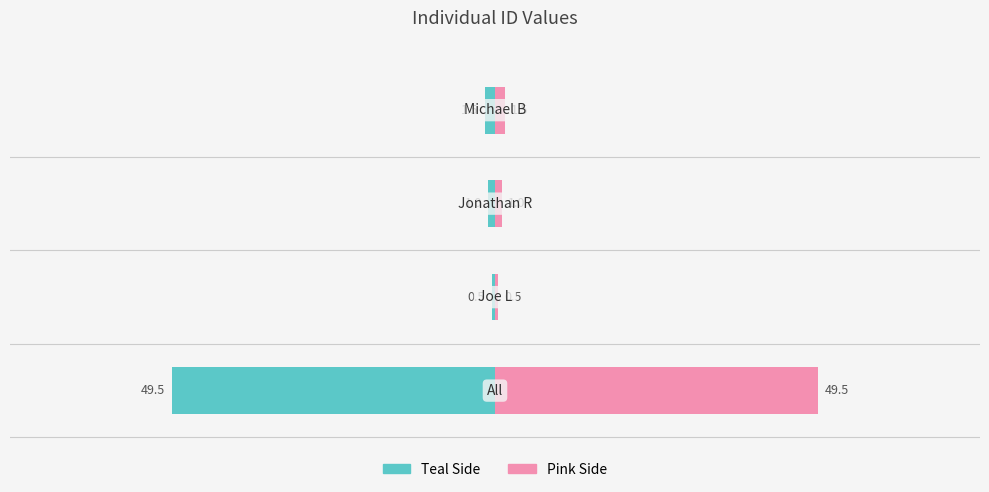

Reading right to left, extract all data points from this chart.

Left (Teal): -1.5	-1.0	-0.5	-49.5
Right (Pink): 1.5	1.0	0.5	49.5